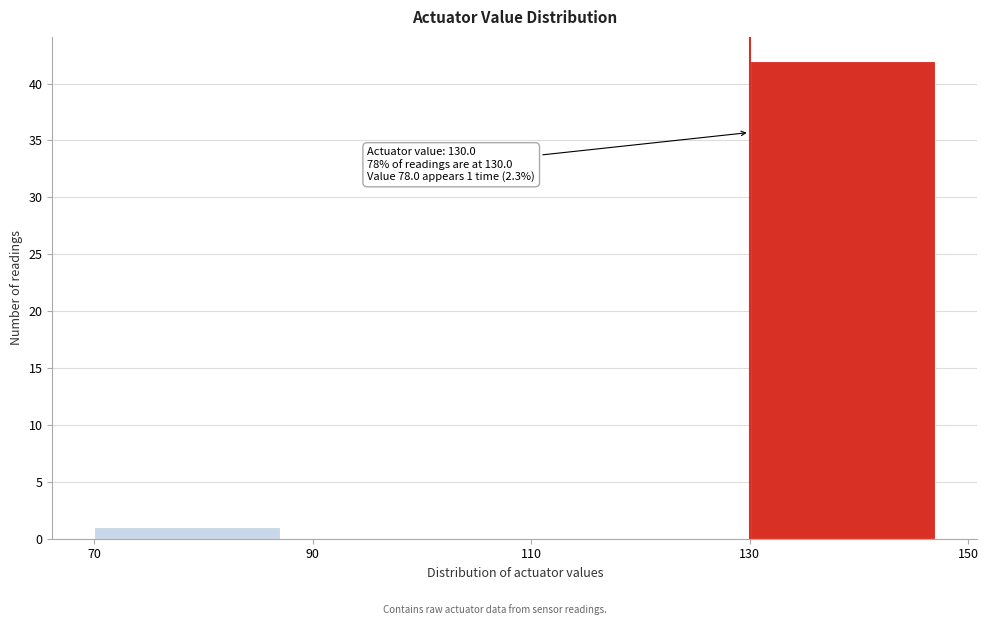

Over which range of the x-axis is the bar tallest?

130 to 150